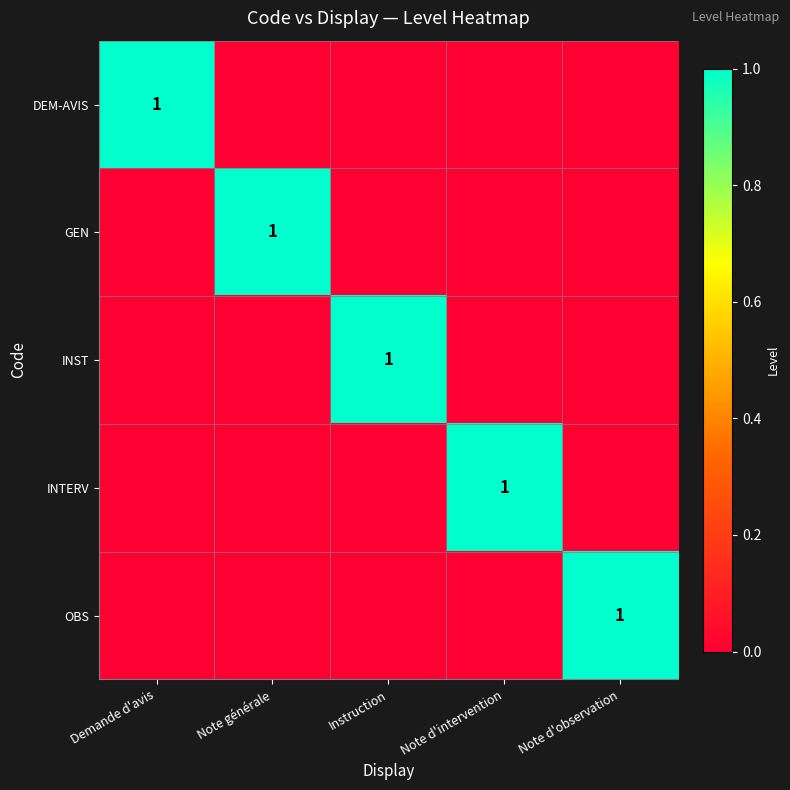

Which label corresponds to the smallest value in the chart?

Note générale